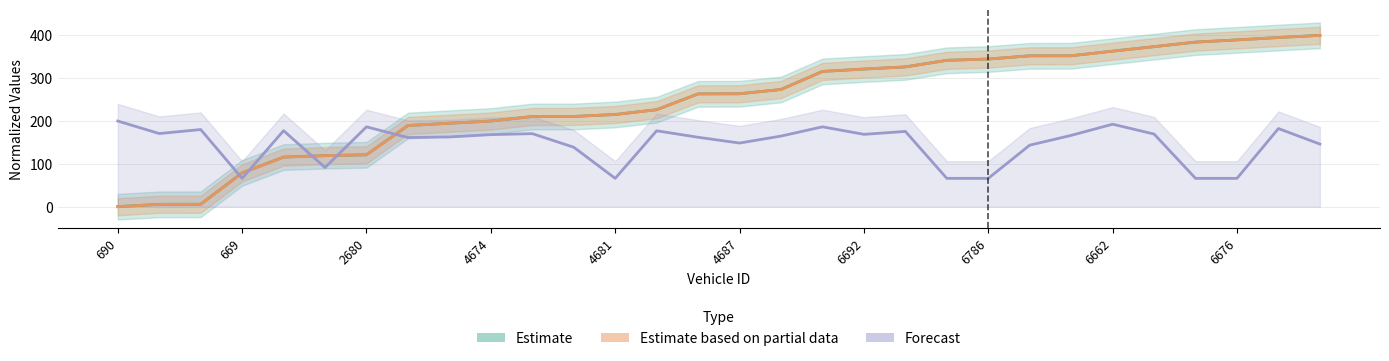

Count the number of data series in this chart.

3